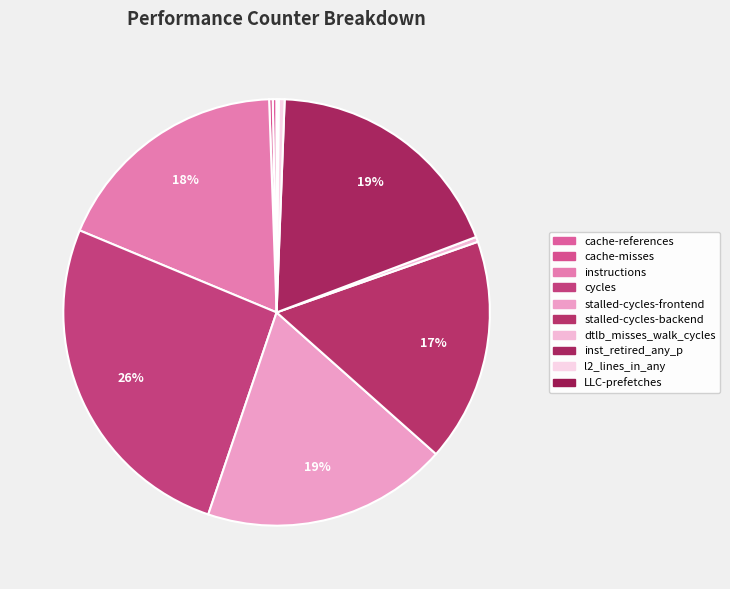

The cache-references slice represents 1% of the pie. True or false?

False